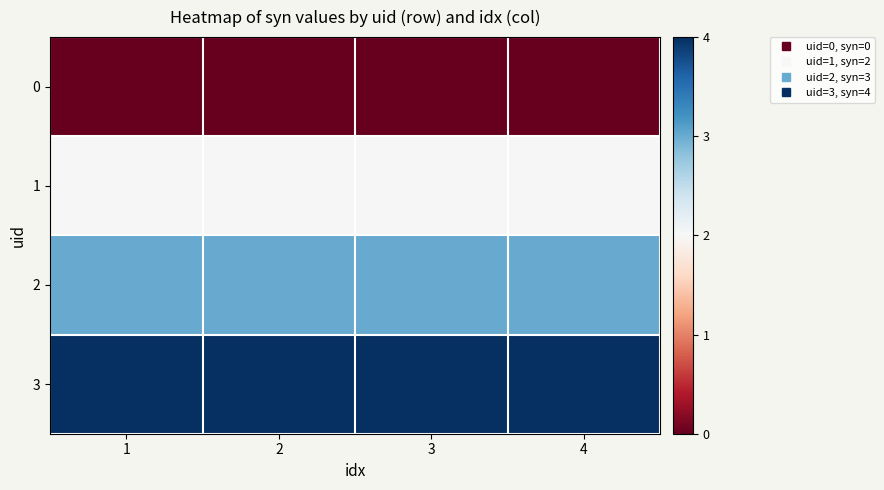

Between 3 and 4, which is larger?

3